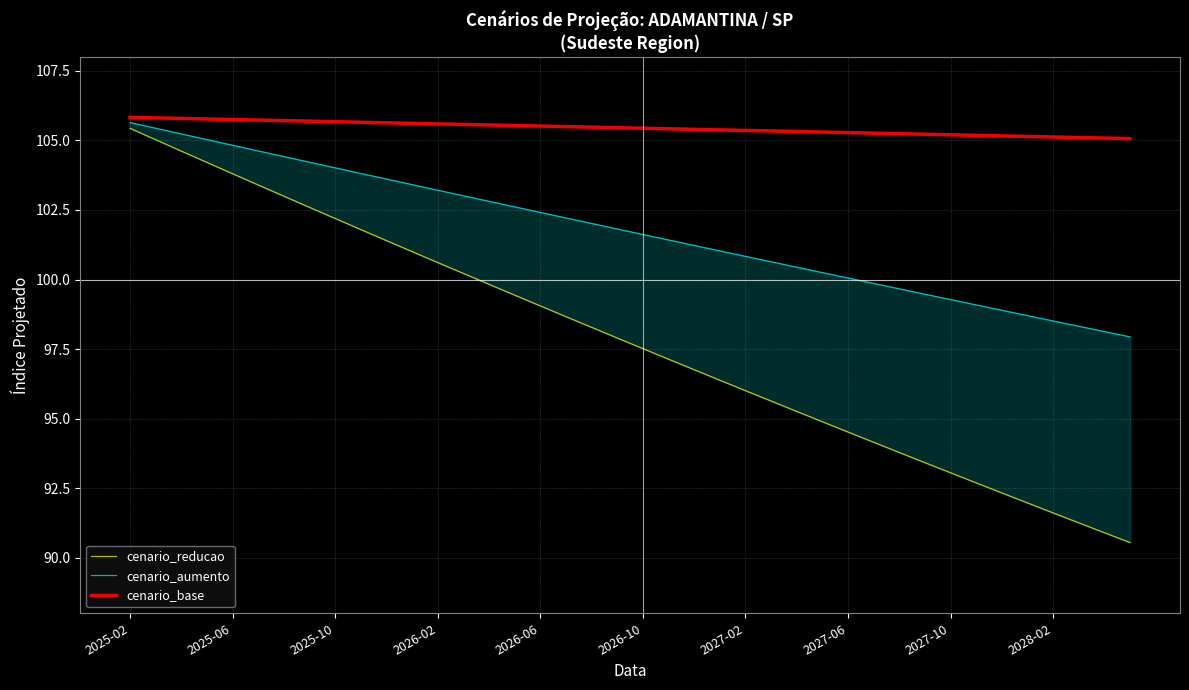

What is the minimum value shown in the chart?

90.5